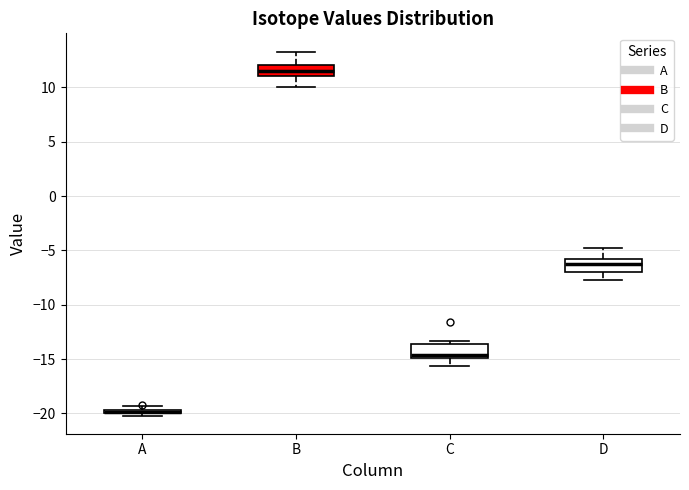

Where does the upper whisker of the box for D end on the y-axis? The values are not printed on the chart, so give them approximately, as read against the axis.

-5.0